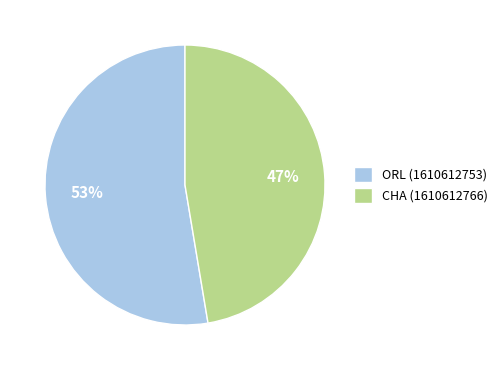

The ORL (1610612753) slice represents 53% of the pie. True or false?

True